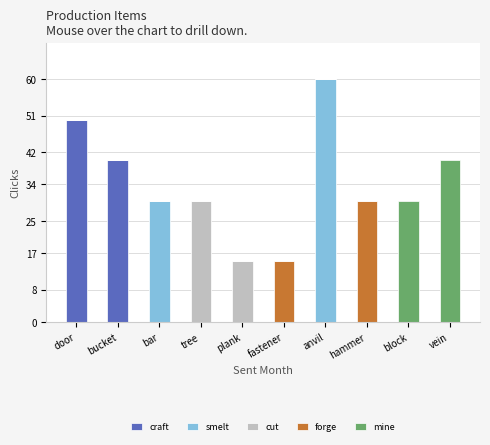

What is the total value across all series at anvil?

60